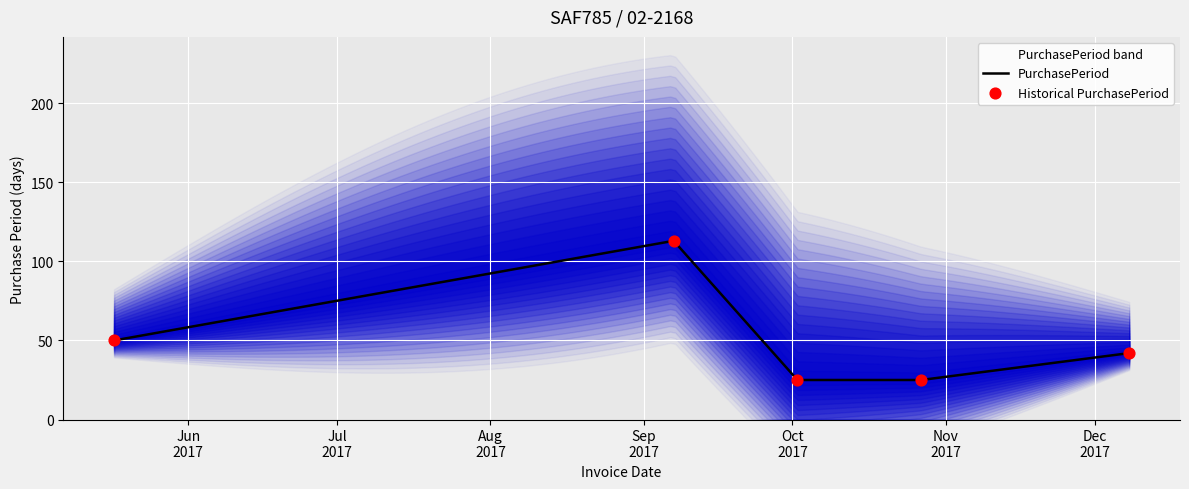

Which has a higher value, 2017-10-27 or 2017-09-07?

2017-09-07